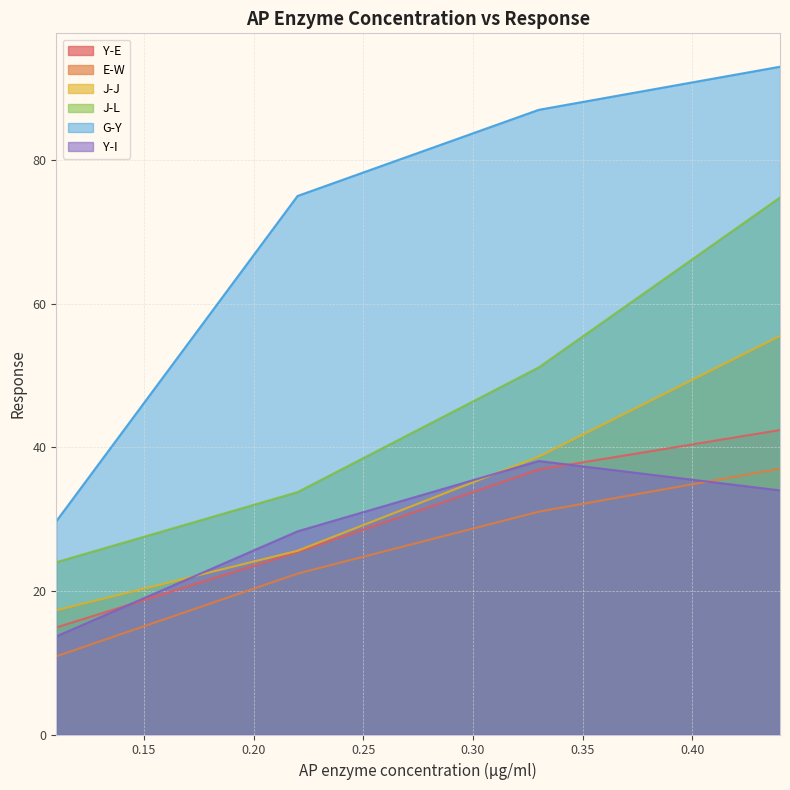

List the labels in order of E-W value, largest first.

0.44, 0.33, 0.22, 0.11